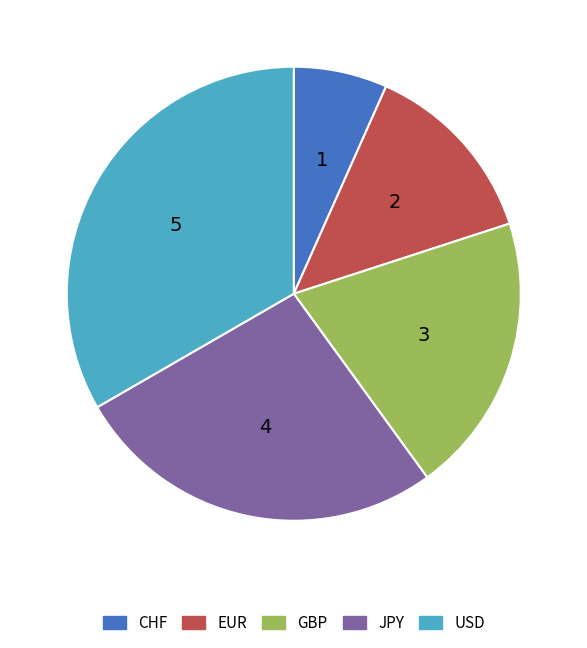

Which slice is the largest?

USD